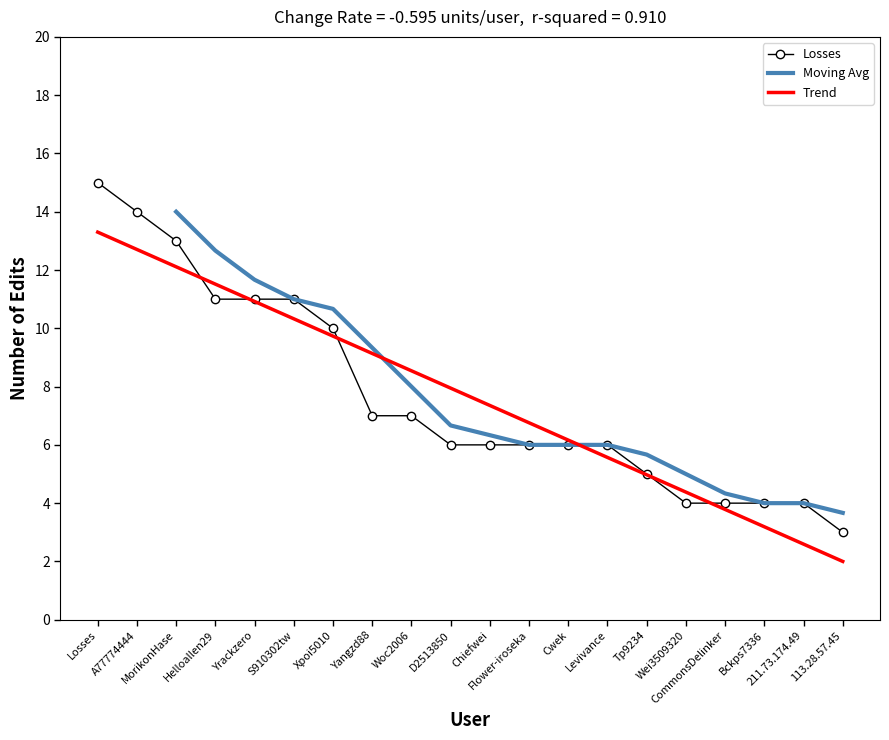

What is the average value?

8